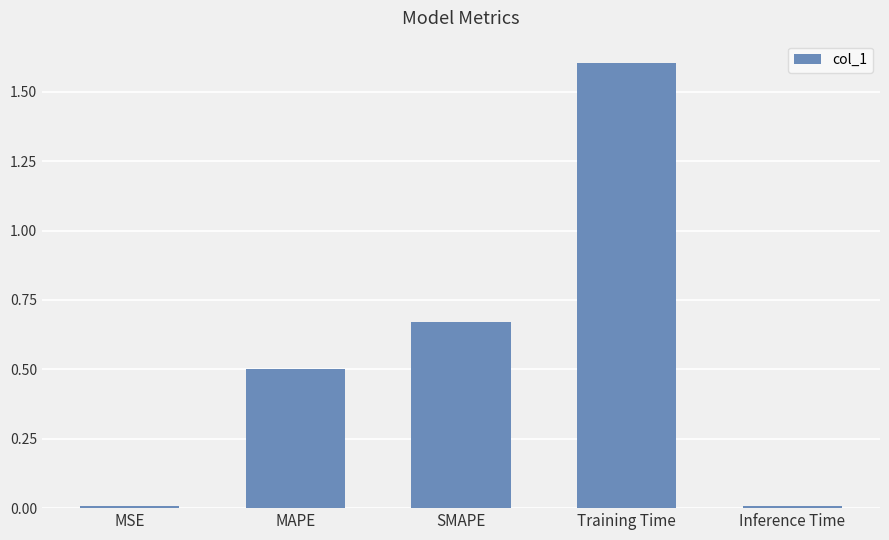

What is the difference between the values at MSE and Training Time?

1.6